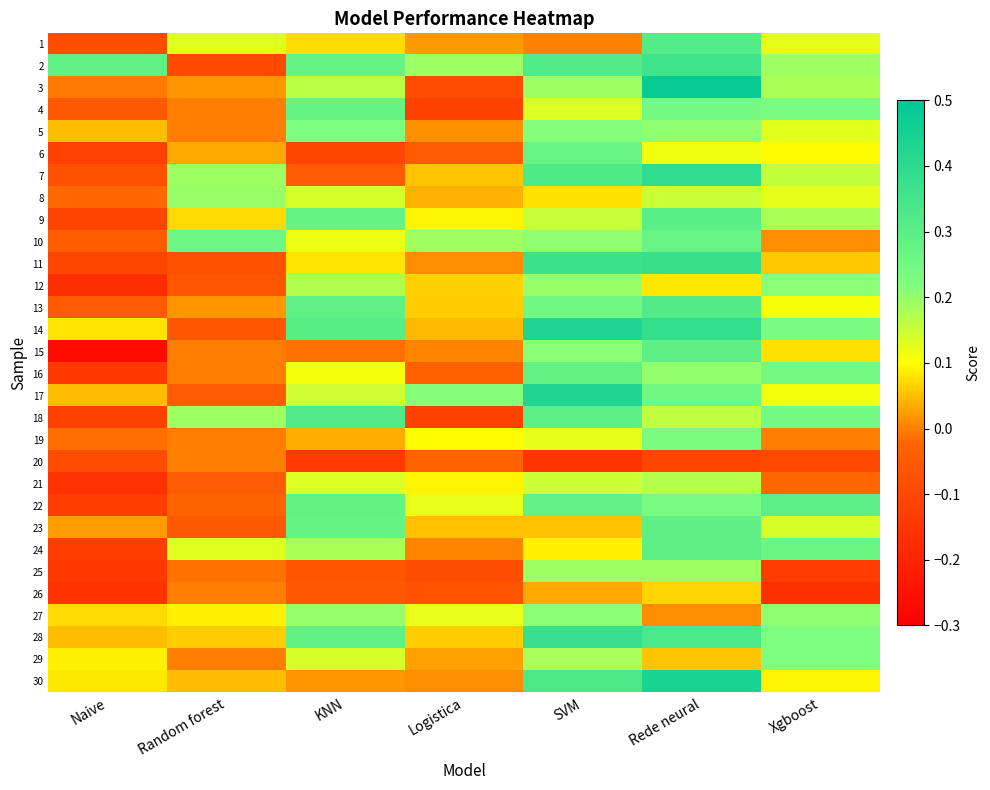

Reading left to right, list all the values displayed in this chart.

1: Naive=-0.1	Random forest=0.1	KNN=0.1	Logistica=0.0	SVM=0.0	Rede neural=0.3	Xgboost=0.1
2: Naive=0.3	Random forest=-0.1	KNN=0.3	Logistica=0.2	SVM=0.3	Rede neural=0.4	Xgboost=0.2
3: Naive=-0.0	Random forest=0.0	KNN=0.2	Logistica=-0.1	SVM=0.2	Rede neural=0.5	Xgboost=0.2
4: Naive=-0.1	Random forest=0.0	KNN=0.3	Logistica=-0.1	SVM=0.1	Rede neural=0.2	Xgboost=0.2
5: Naive=0.0	Random forest=0.0	KNN=0.2	Logistica=0.0	SVM=0.2	Rede neural=0.2	Xgboost=0.1
6: Naive=-0.1	Random forest=0.0	KNN=-0.1	Logistica=-0.0	SVM=0.3	Rede neural=0.1	Xgboost=0.1
7: Naive=-0.1	Random forest=0.2	KNN=-0.1	Logistica=0.1	SVM=0.3	Rede neural=0.4	Xgboost=0.2
8: Naive=-0.0	Random forest=0.2	KNN=0.1	Logistica=0.0	SVM=0.1	Rede neural=0.2	Xgboost=0.1
9: Naive=-0.1	Random forest=0.1	KNN=0.3	Logistica=0.1	SVM=0.2	Rede neural=0.3	Xgboost=0.2
10: Naive=-0.0	Random forest=0.3	KNN=0.1	Logistica=0.2	SVM=0.2	Rede neural=0.3	Xgboost=0.0
11: Naive=-0.1	Random forest=-0.1	KNN=0.1	Logistica=0.0	SVM=0.4	Rede neural=0.4	Xgboost=0.1
12: Naive=-0.2	Random forest=-0.1	KNN=0.2	Logistica=0.1	SVM=0.2	Rede neural=0.1	Xgboost=0.2
13: Naive=-0.1	Random forest=0.0	KNN=0.3	Logistica=0.1	SVM=0.3	Rede neural=0.3	Xgboost=0.1
14: Naive=0.1	Random forest=-0.1	KNN=0.3	Logistica=0.0	SVM=0.4	Rede neural=0.4	Xgboost=0.2
15: Naive=-0.3	Random forest=0.0	KNN=-0.0	Logistica=0.0	SVM=0.2	Rede neural=0.3	Xgboost=0.1
16: Naive=-0.1	Random forest=0.0	KNN=0.1	Logistica=-0.0	SVM=0.3	Rede neural=0.2	Xgboost=0.2
17: Naive=0.0	Random forest=-0.0	KNN=0.1	Logistica=0.2	SVM=0.4	Rede neural=0.3	Xgboost=0.1
18: Naive=-0.1	Random forest=0.2	KNN=0.3	Logistica=-0.1	SVM=0.3	Rede neural=0.2	Xgboost=0.2
19: Naive=-0.0	Random forest=0.0	KNN=0.0	Logistica=0.1	SVM=0.1	Rede neural=0.2	Xgboost=-0.0
20: Naive=-0.1	Random forest=0.0	KNN=-0.1	Logistica=-0.0	SVM=-0.2	Rede neural=-0.1	Xgboost=-0.1
21: Naive=-0.2	Random forest=-0.0	KNN=0.1	Logistica=0.1	SVM=0.1	Rede neural=0.2	Xgboost=-0.0
22: Naive=-0.1	Random forest=-0.0	KNN=0.3	Logistica=0.1	SVM=0.3	Rede neural=0.2	Xgboost=0.3
23: Naive=0.0	Random forest=-0.1	KNN=0.3	Logistica=0.1	SVM=0.1	Rede neural=0.3	Xgboost=0.1
24: Naive=-0.1	Random forest=0.1	KNN=0.2	Logistica=0.0	SVM=0.1	Rede neural=0.3	Xgboost=0.3
25: Naive=-0.1	Random forest=-0.0	KNN=-0.1	Logistica=-0.1	SVM=0.2	Rede neural=0.2	Xgboost=-0.1
26: Naive=-0.2	Random forest=0.0	KNN=-0.1	Logistica=-0.1	SVM=0.0	Rede neural=0.1	Xgboost=-0.2
27: Naive=0.1	Random forest=0.1	KNN=0.2	Logistica=0.1	SVM=0.2	Rede neural=0.0	Xgboost=0.2
28: Naive=0.0	Random forest=0.1	KNN=0.3	Logistica=0.1	SVM=0.4	Rede neural=0.3	Xgboost=0.2
29: Naive=0.1	Random forest=0.0	KNN=0.1	Logistica=0.0	SVM=0.2	Rede neural=0.1	Xgboost=0.2
30: Naive=0.1	Random forest=0.0	KNN=0.0	Logistica=0.0	SVM=0.3	Rede neural=0.4	Xgboost=0.1